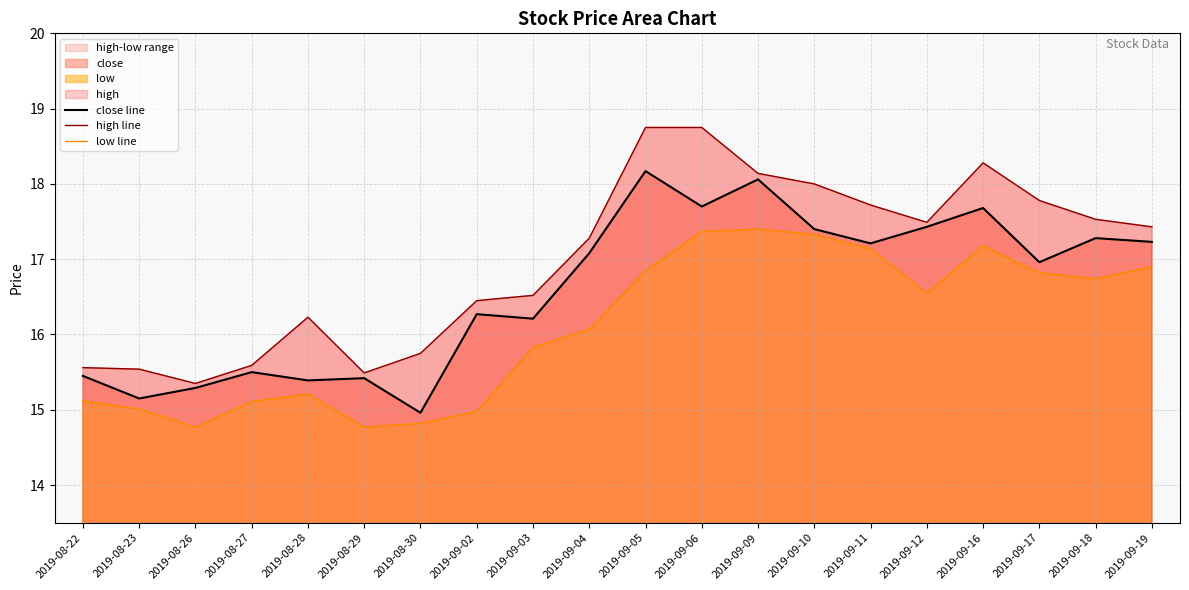

The value of close line at 2019-09-05 is 28.1. True or false?

False